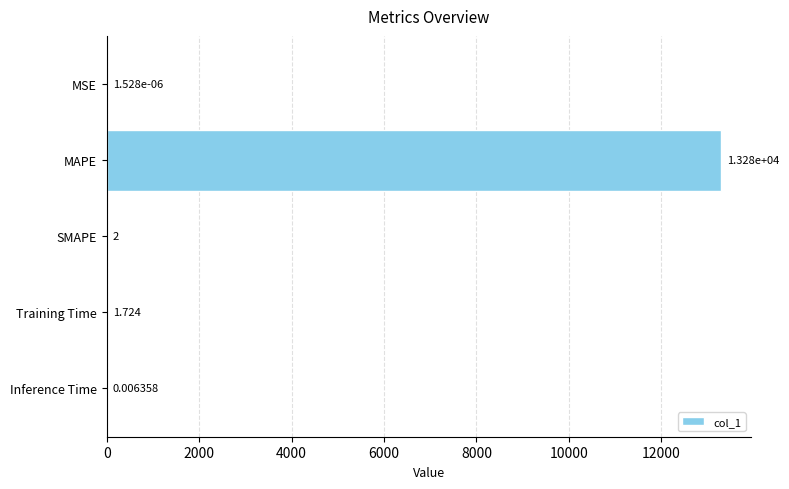

Count the number of categories in the chart.

5